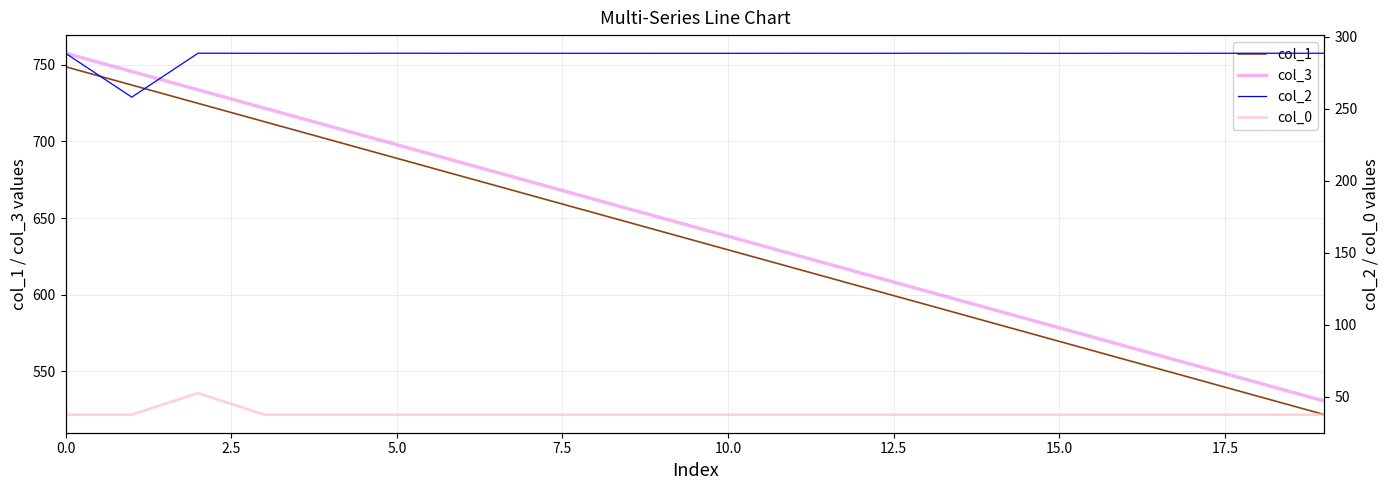

Is the value of col_0 at 12.5 greater than the value of col_3 at 2.5?

No